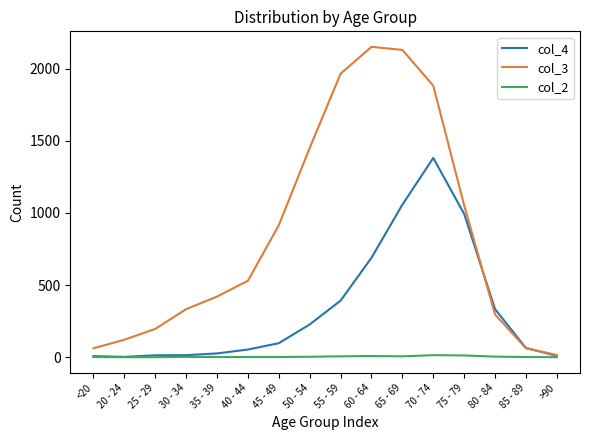

Rank the series by their maximum value, from lowest to highest.

col_2, col_4, col_3